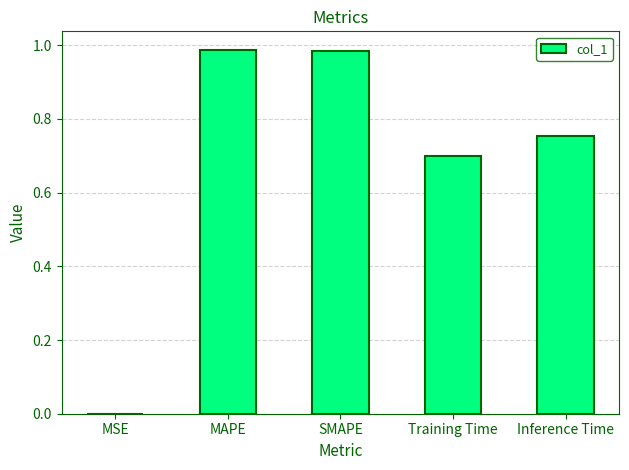

The chart shows a value of 0.6 at MAPE. True or false?

False